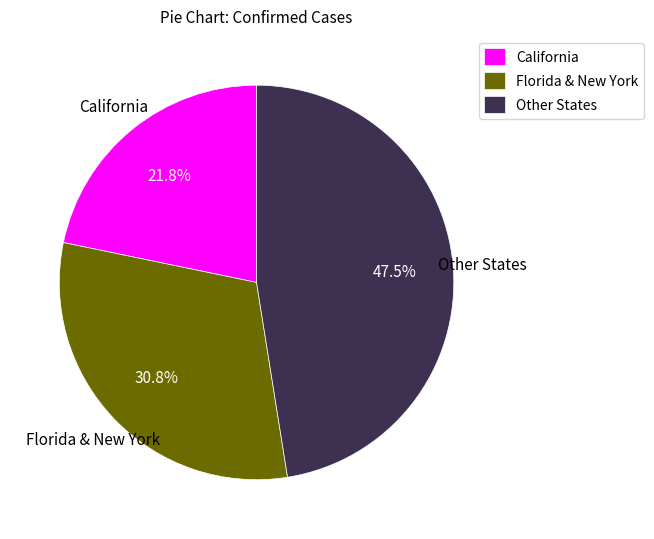

Is Florida & New York the majority of the pie?

No